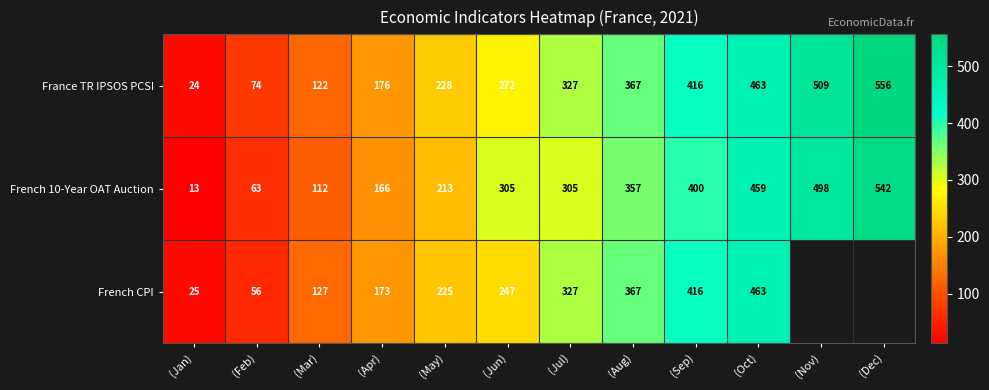

How many series are shown in this chart?

3